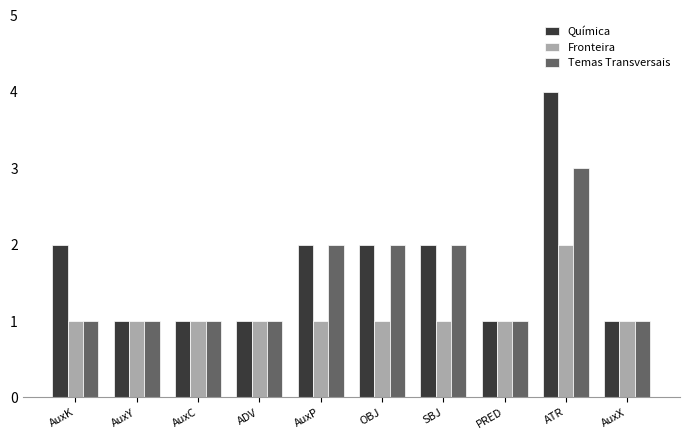

Rank the series by their maximum value, from lowest to highest.

Fronteira, Temas Transversais, Química